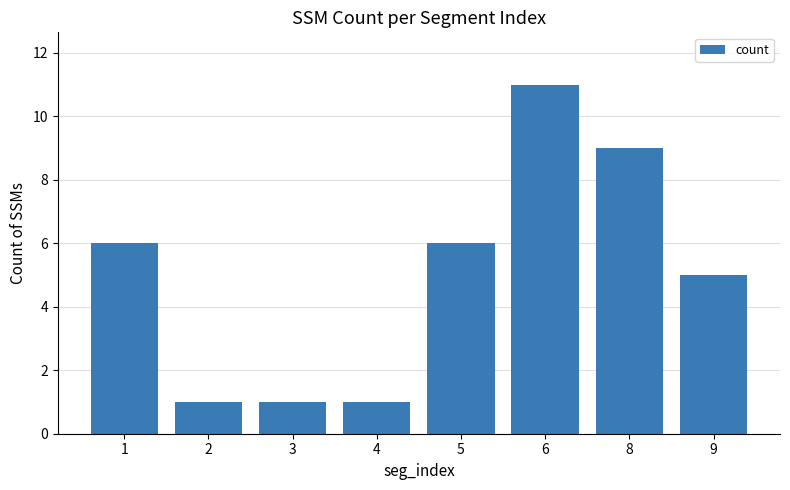

How many bars are there in total?

8